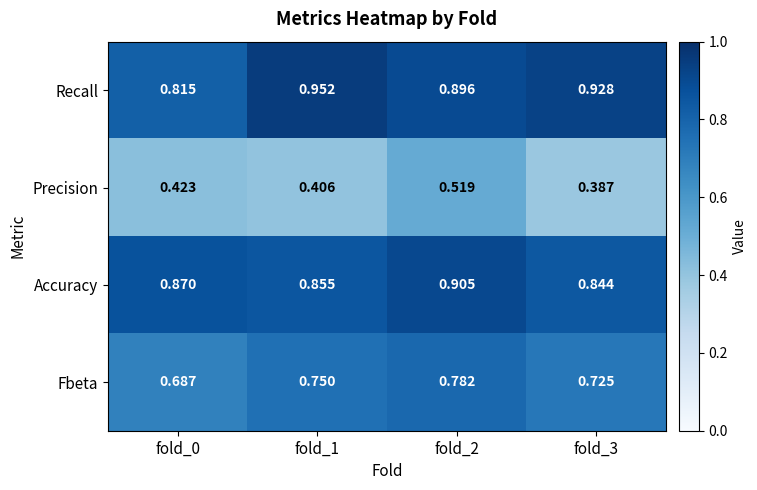

Rank the series by their maximum value, from lowest to highest.

Precision, Fbeta, Accuracy, Recall